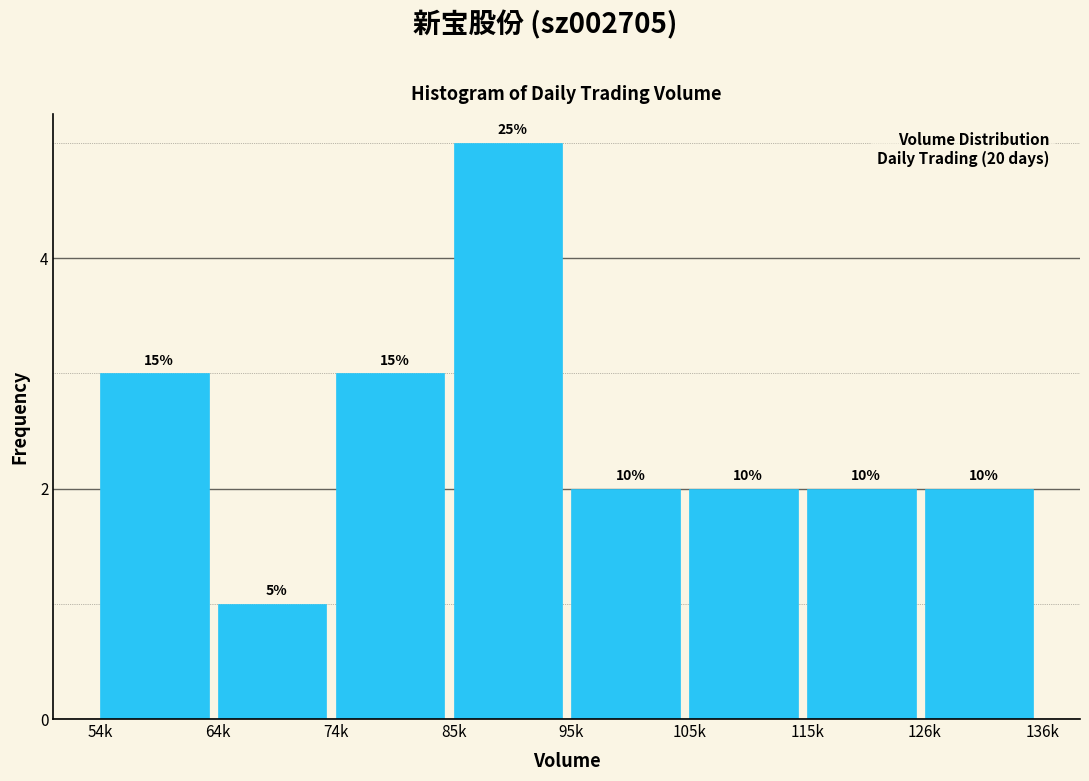

How many bars are there in total?

8